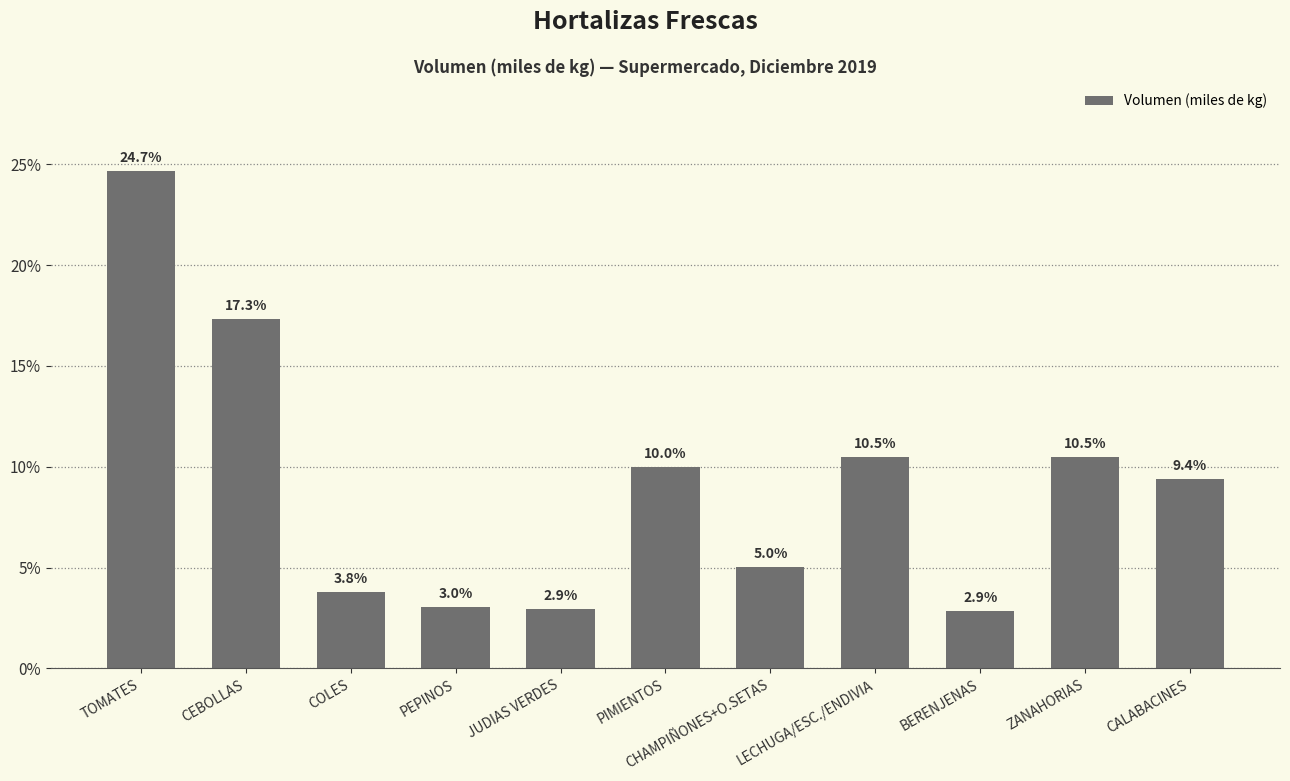

True or false: the data shows 2.9 at BERENJENAS.

True